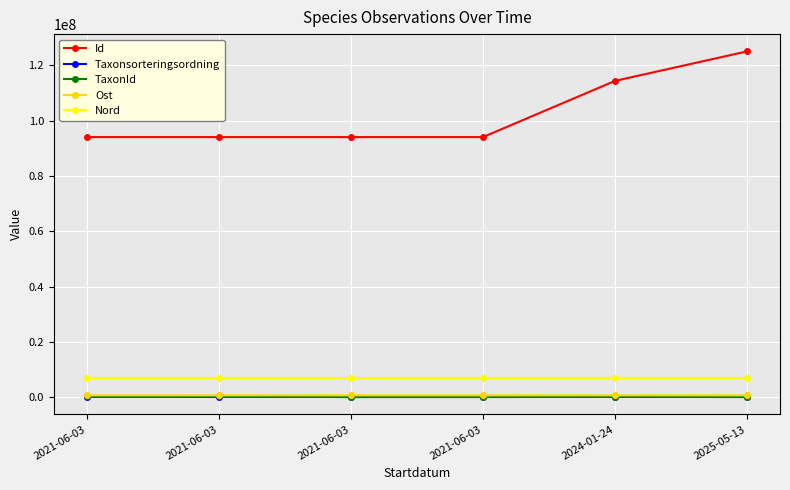

How many lines are shown in the chart?

5